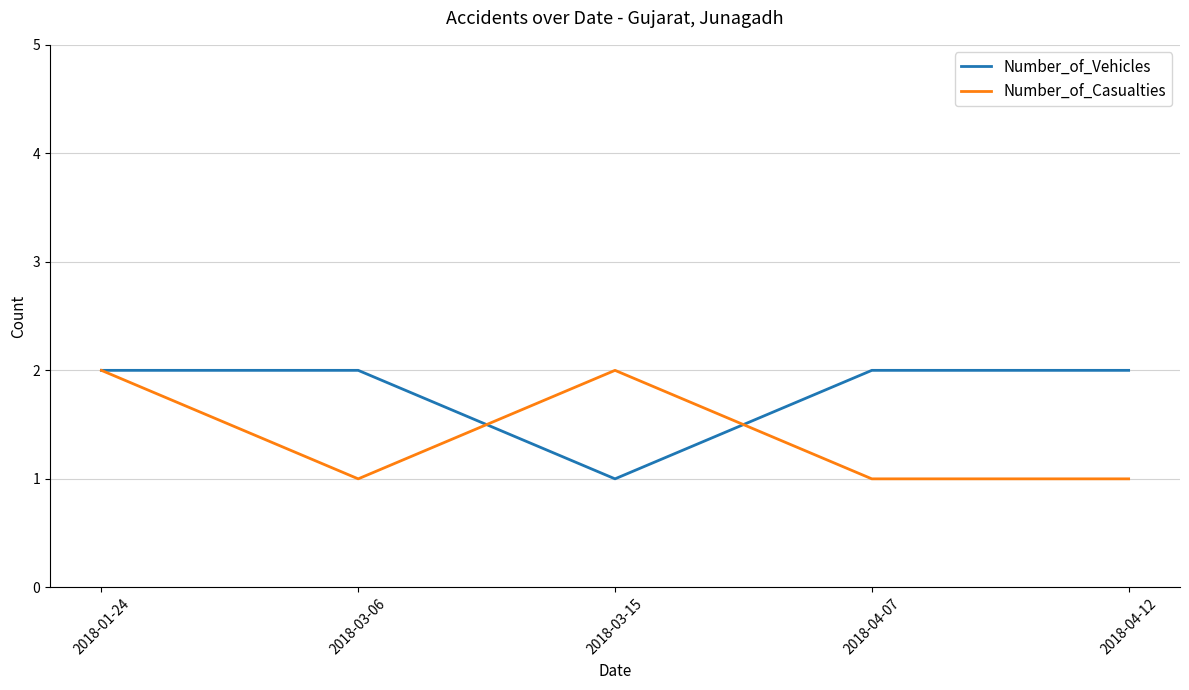

What position from the left is 2018-01-24?

1